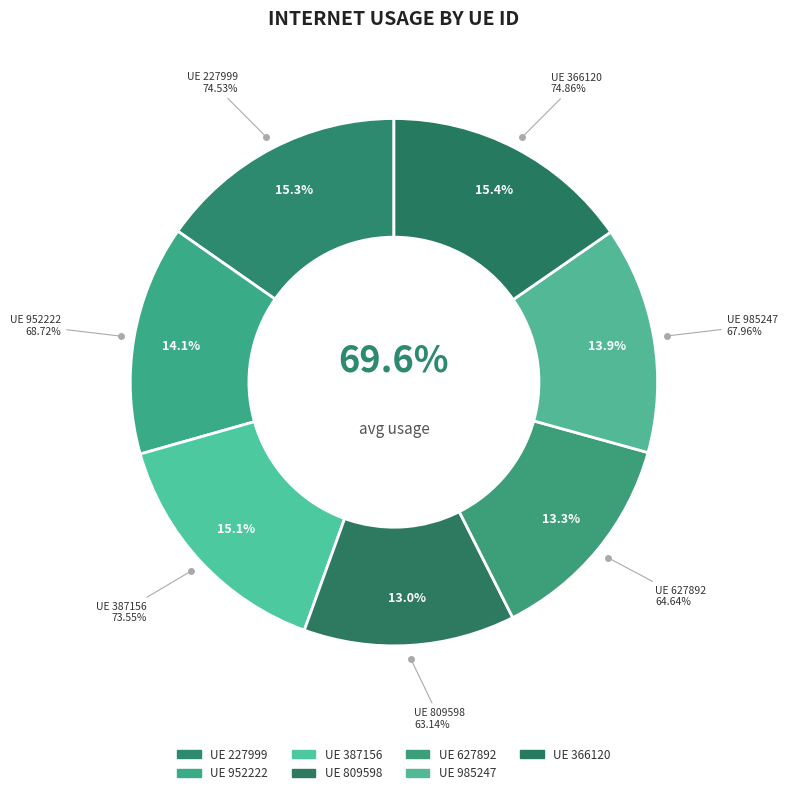

To the nearest percent, what is the average slice percentage?

14%